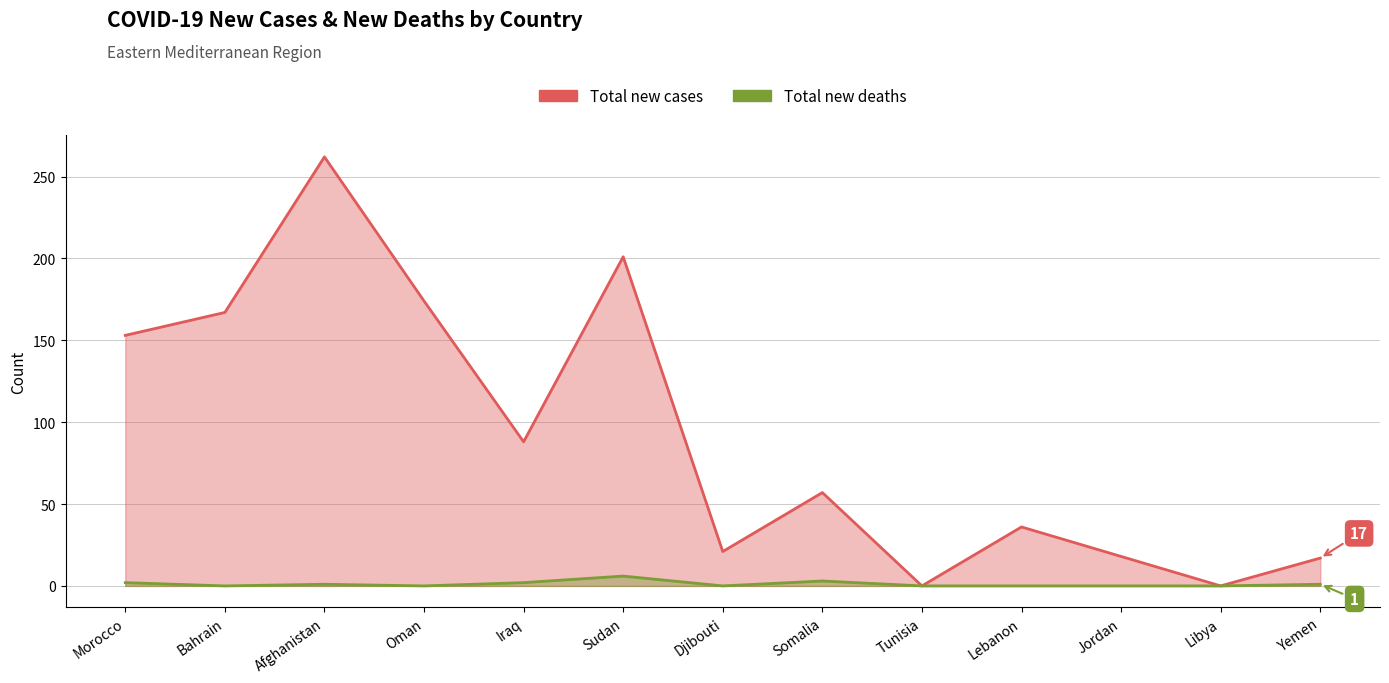

What is the label of the 9th point from the right?

Iraq